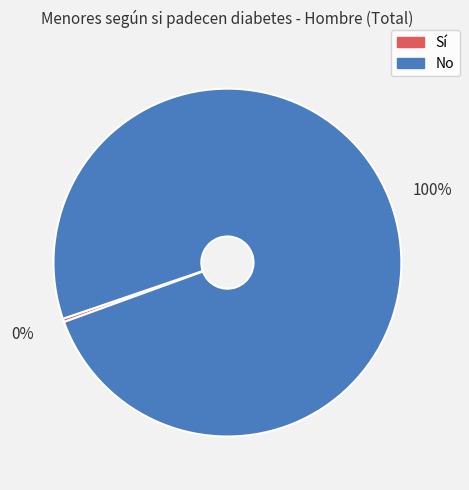

To the nearest percent, what is the average slice percentage?

50%